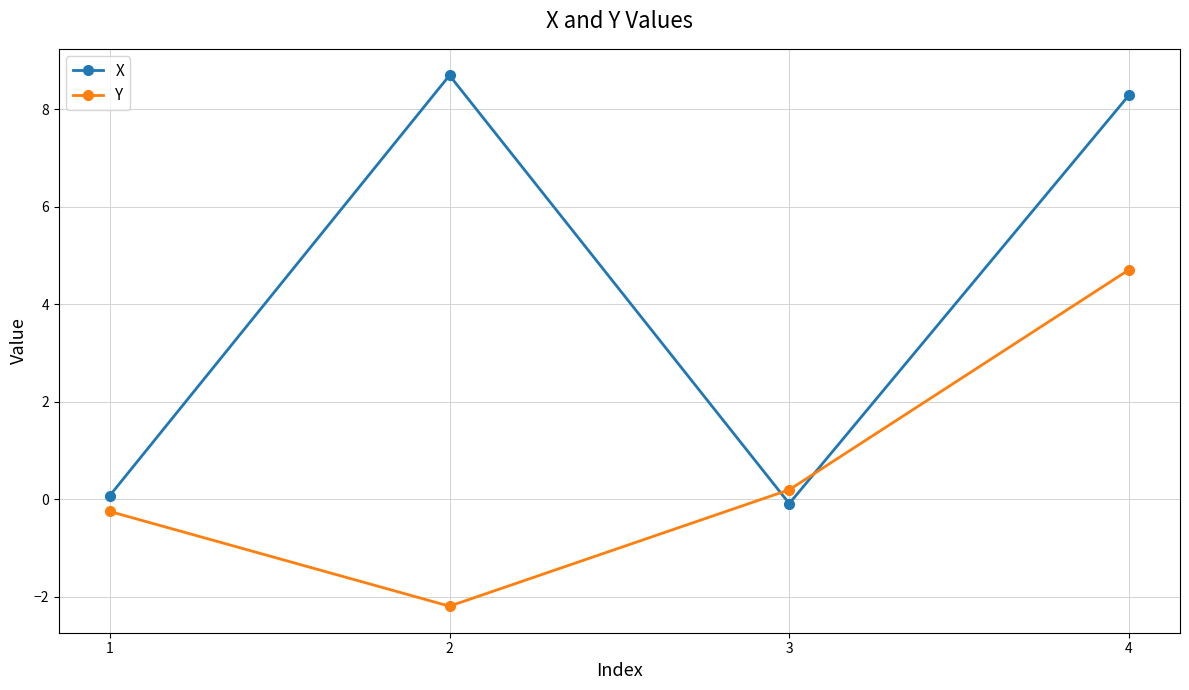

Reading right to left, what are all the values shown in this chart?

X: 4=8.3	3=-0.1	2=8.7	1=0.1
Y: 4=4.7	3=0.2	2=-2.2	1=-0.3